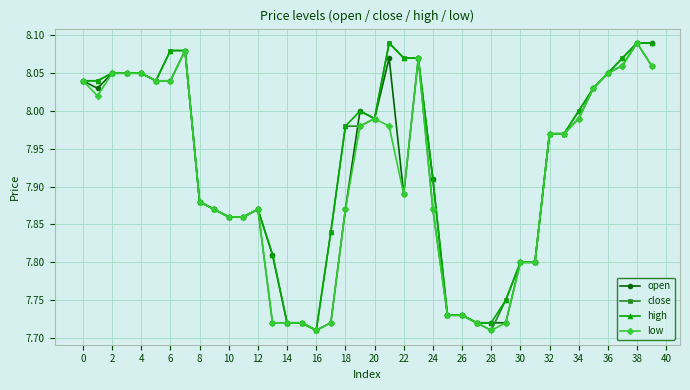

True or false: high has more than 2 points higher than both neighbors.

True